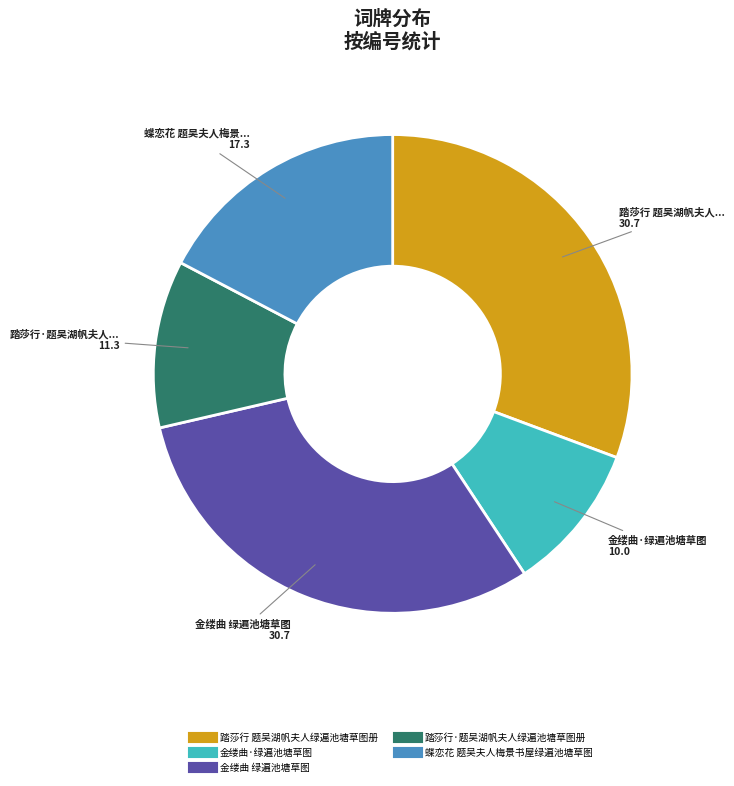

The 金缕曲·绿遍池塘草图 slice represents 1% of the pie. True or false?

False